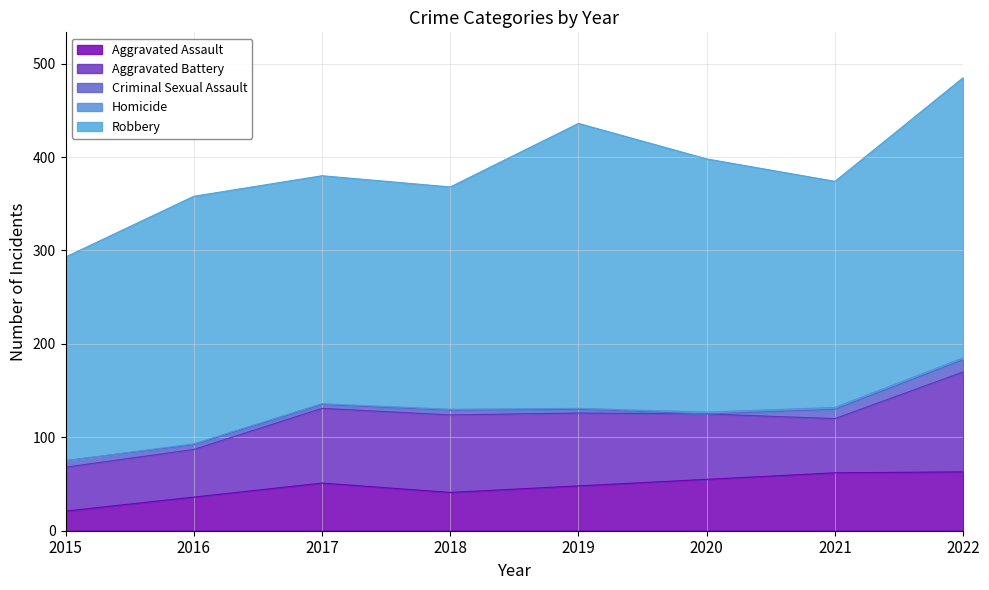

Where does the Aggravated Battery series first go above 78?

2017